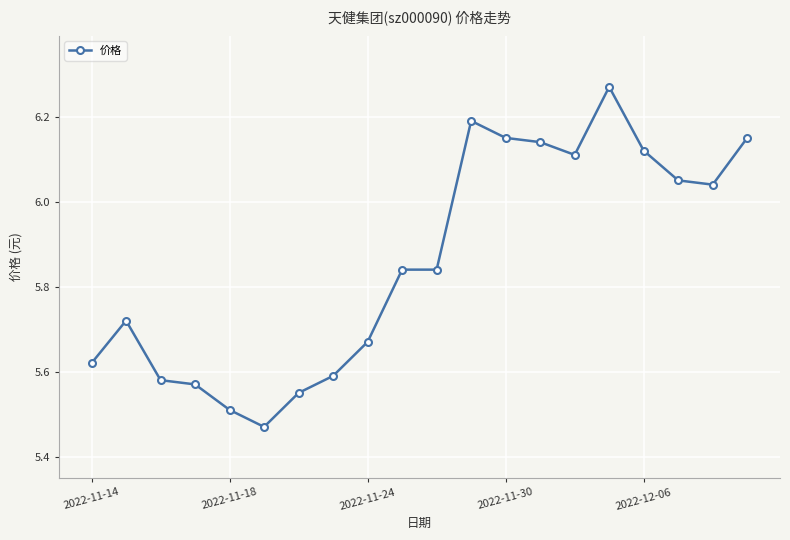

What is the sum of all values?

117.2